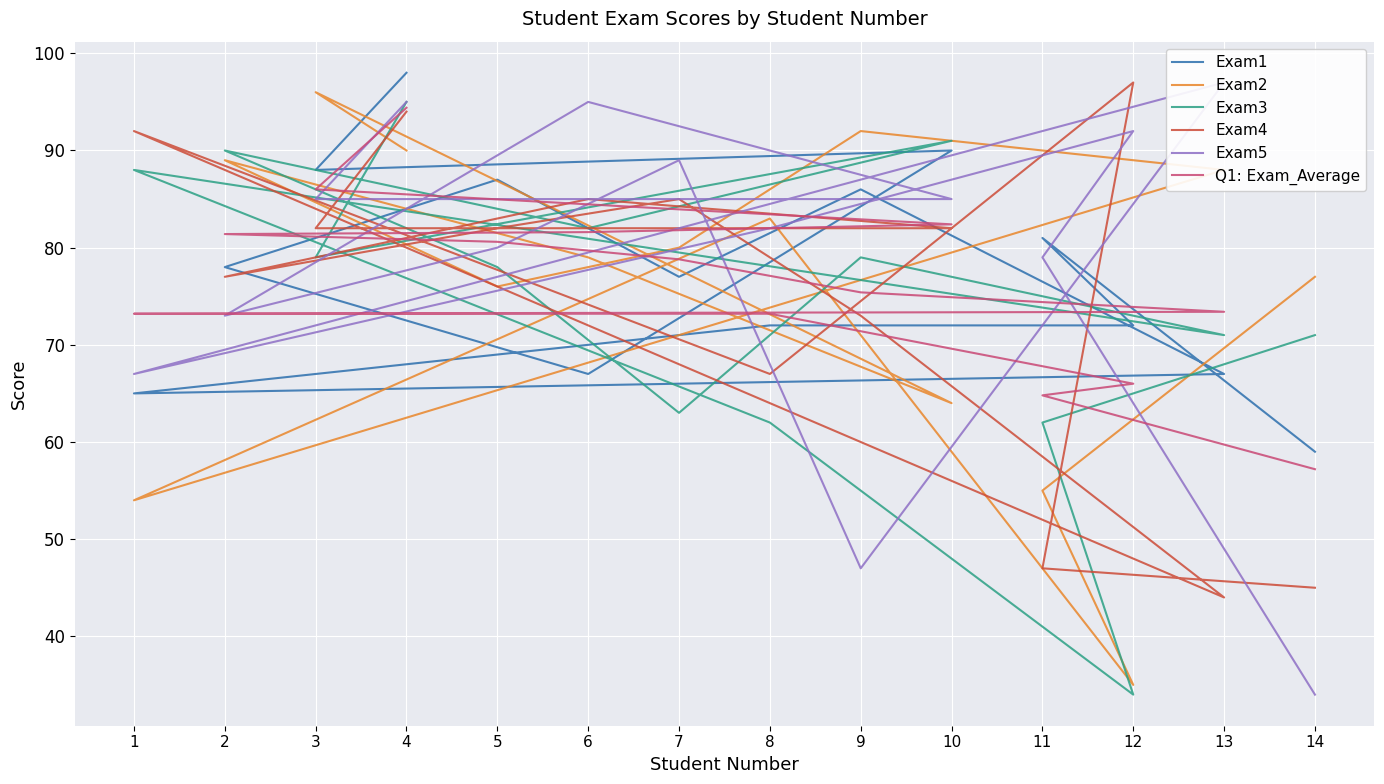

At which category does the chart reach its peak across all series?

4